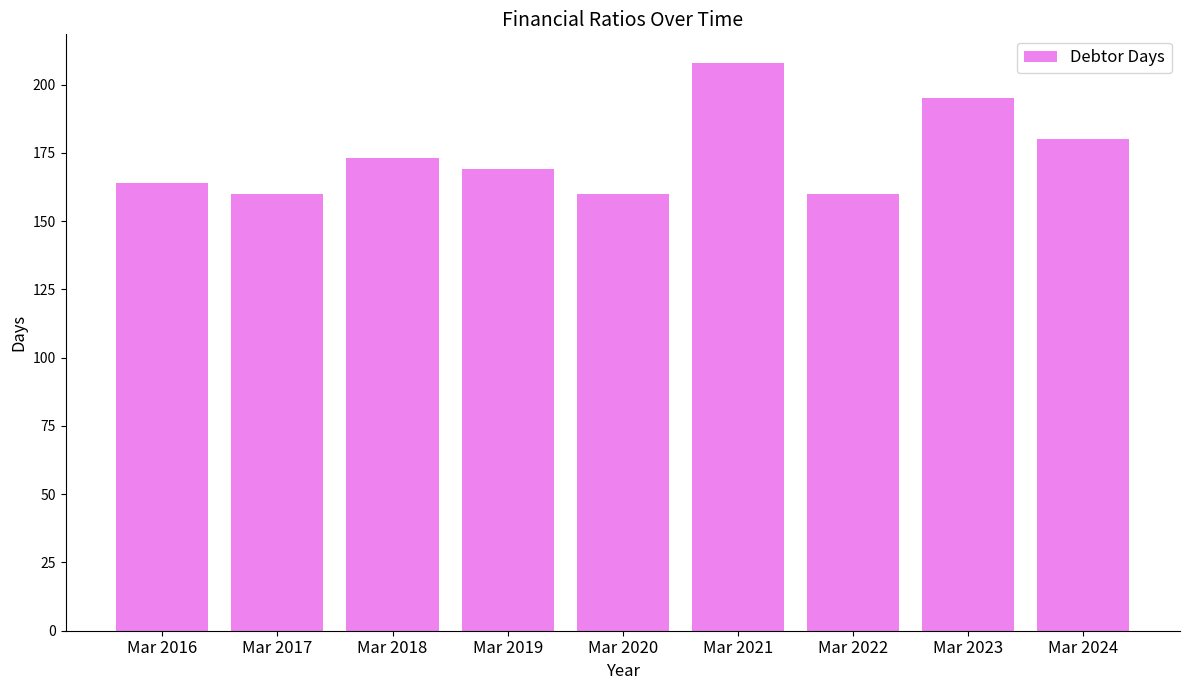

What is the sum of the values at Mar 2019 and Mar 2016?

333